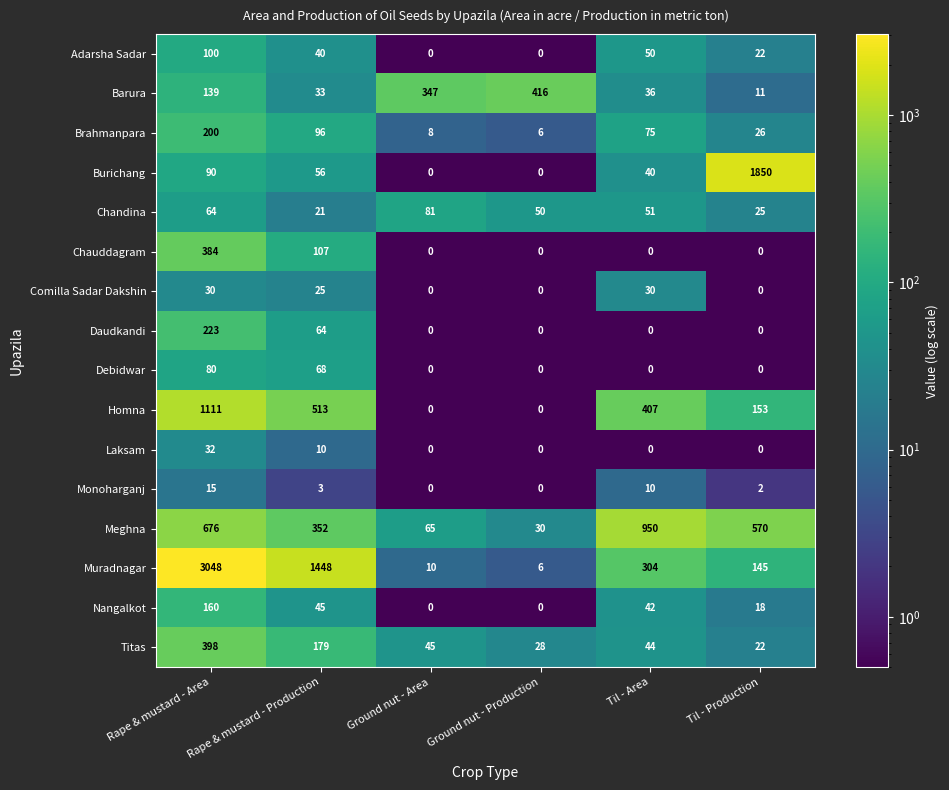

The Brahmanpara series shows 36 at Til - Production. True or false?

False